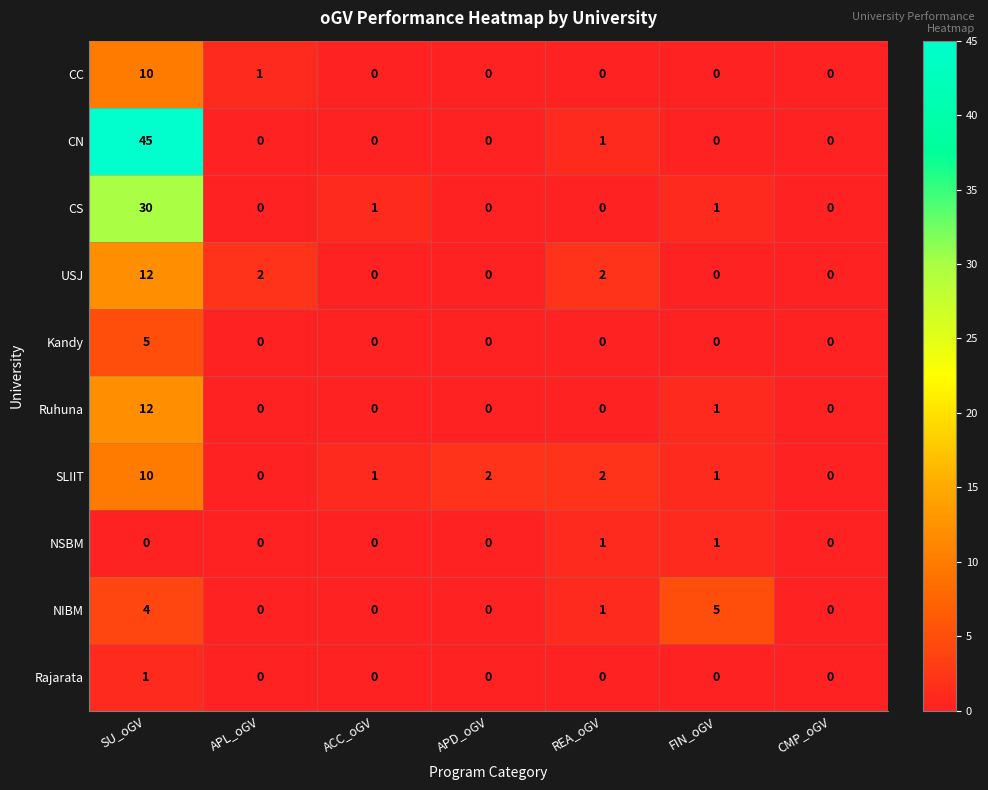

At which label does NIBM reach its peak?

FIN_oGV